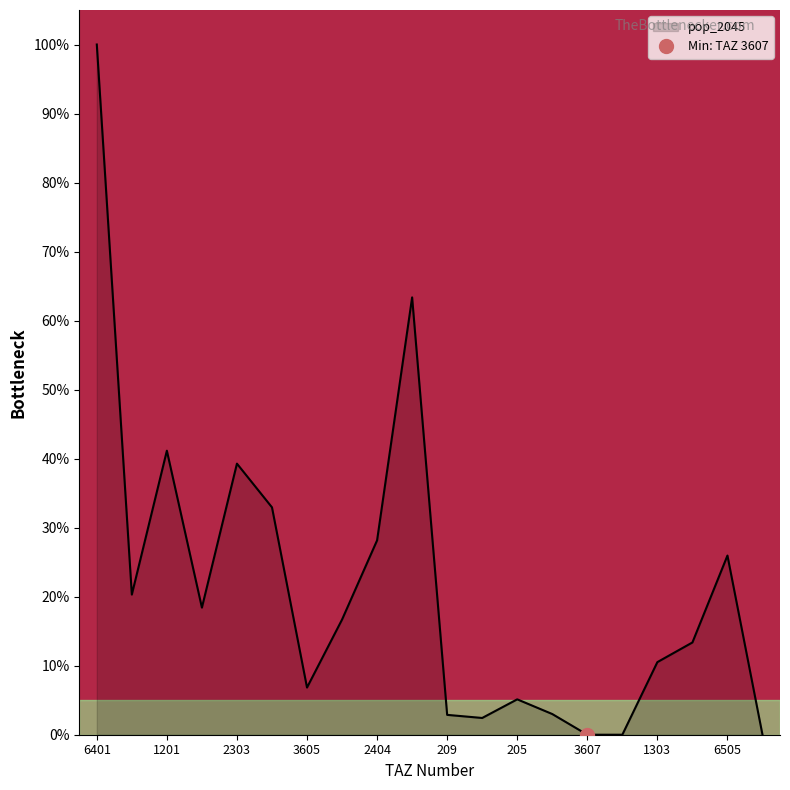

What is the label of the 8th point from the right?

205